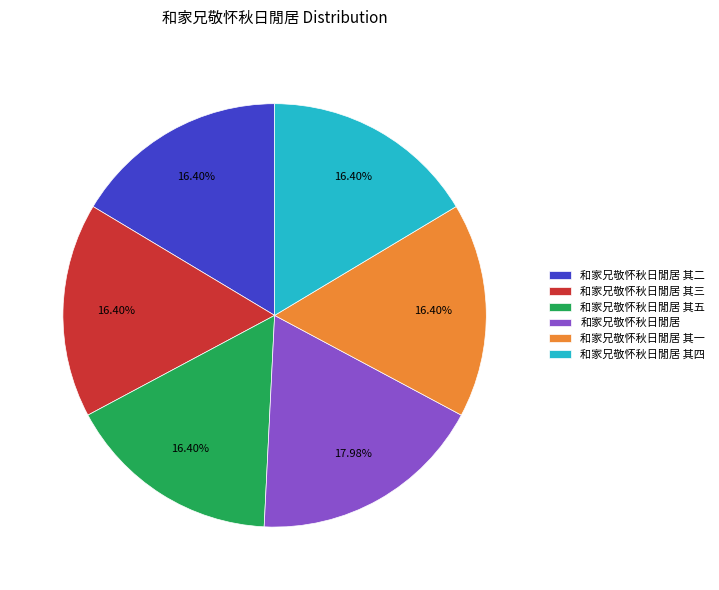

To the nearest percent, what portion does 和家兄敬怀秋日閒居 其四 represent?

16%